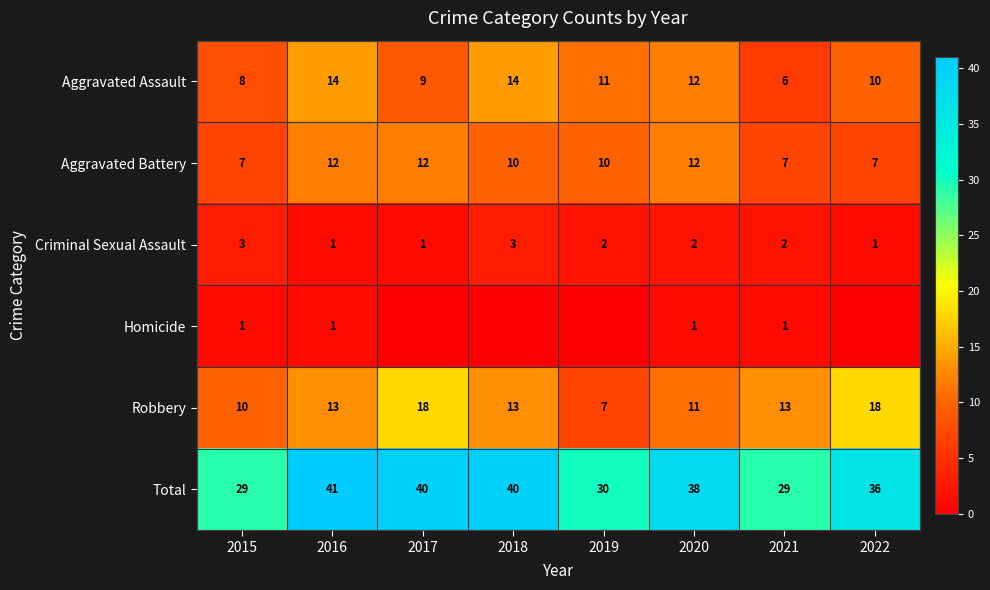

What value does the Aggravated Battery series have at 2018?

10